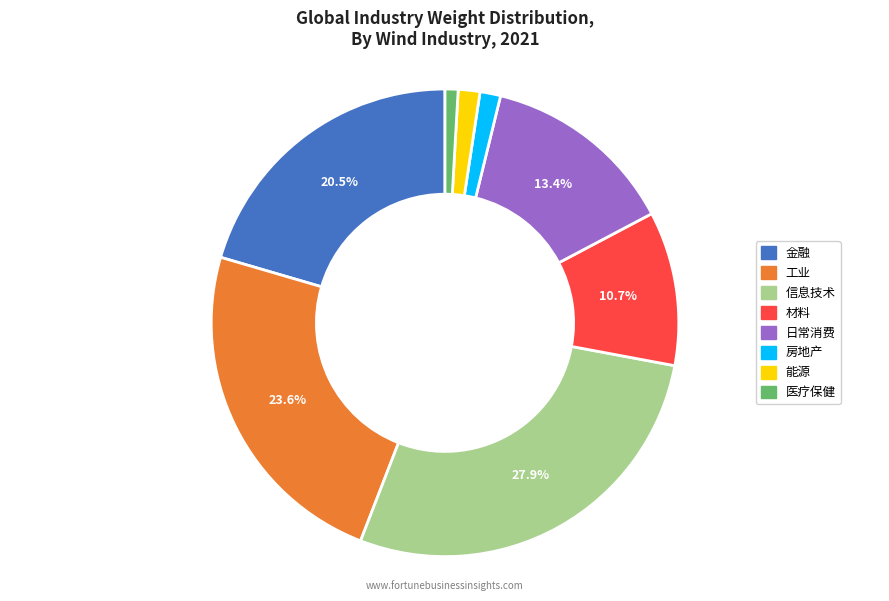

To the nearest percent, what portion does 房地产 represent?

1%